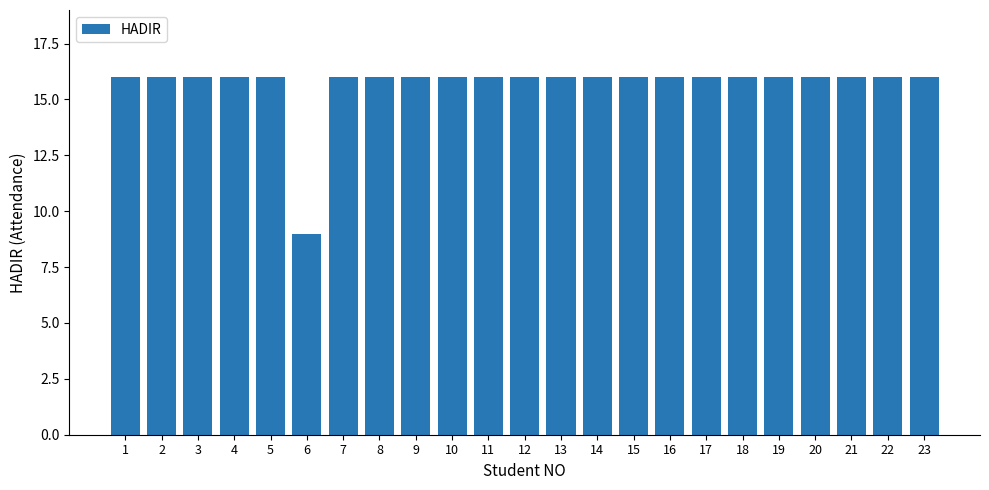

Reading left to right, extract all data points from this chart.

16	16	16	16	16	9	16	16	16	16	16	16	16	16	16	16	16	16	16	16	16	16	16